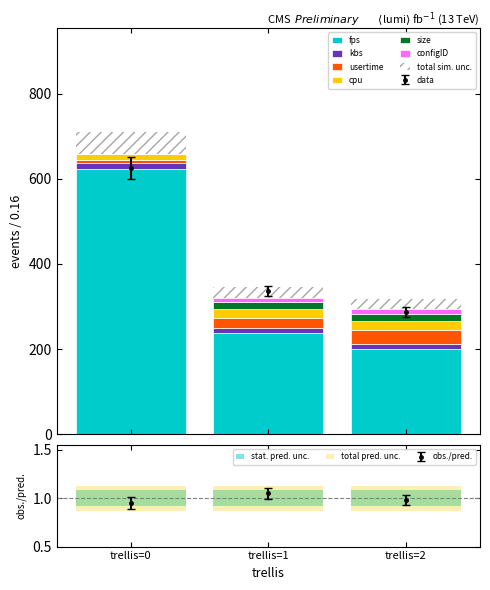

What is the maximum value for fps?

622.6